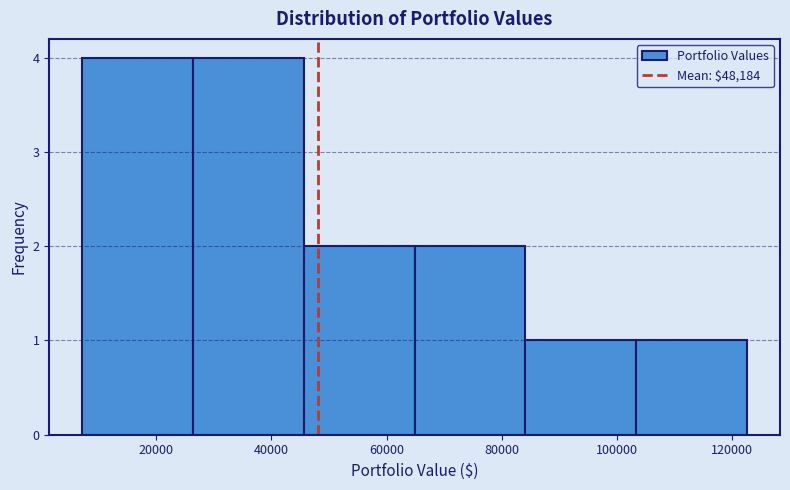

Reading left to right, transcribe this chart: for each bar, give the range it covers on the x-axis and its height. Neither the bar edges nor the heights are printed on the chart, so give them approximately, as read against the axes.

8000 to 26000: 4
26000 to 46000: 4
46000 to 64000: 2
64000 to 84000: 2
84000 to 104000: 1
104000 to 122000: 1